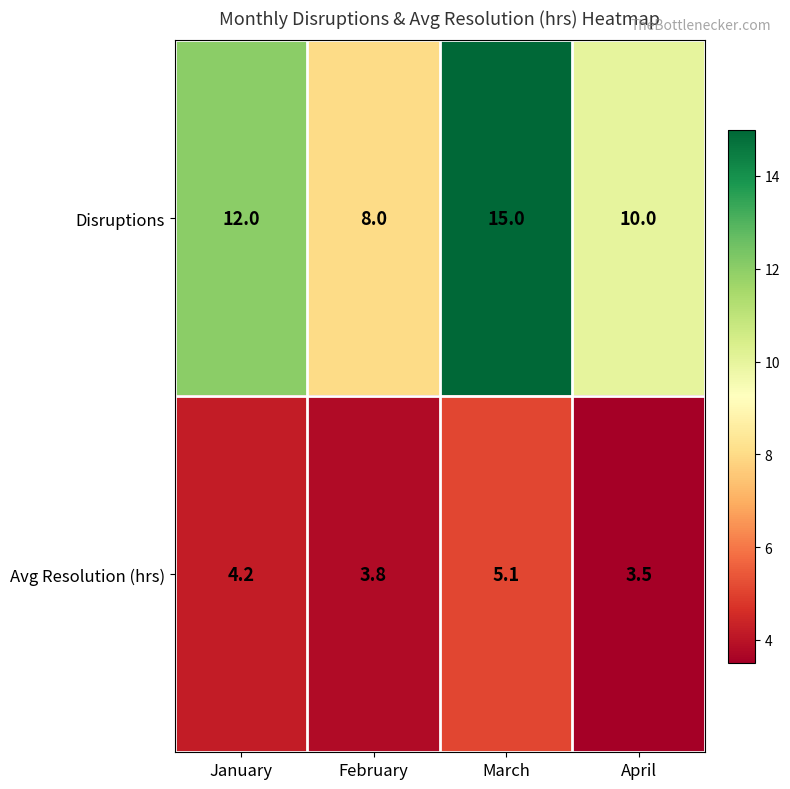

At which category is the sum across all series the highest?

March